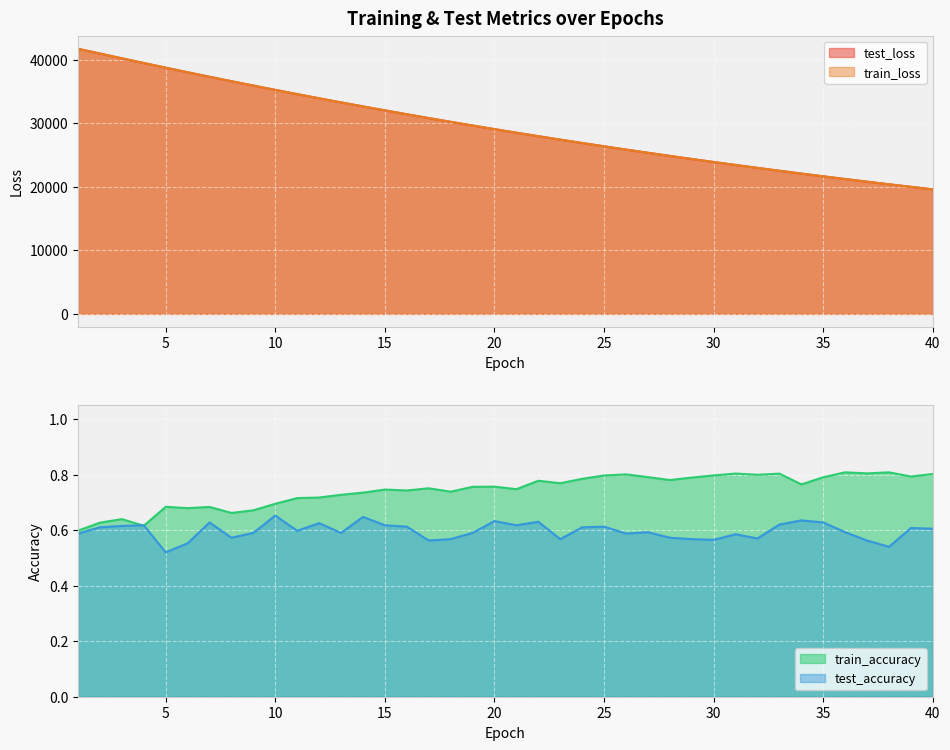

Rank the series by their maximum value, from lowest to highest.

test_accuracy, train_accuracy, train_loss, test_loss